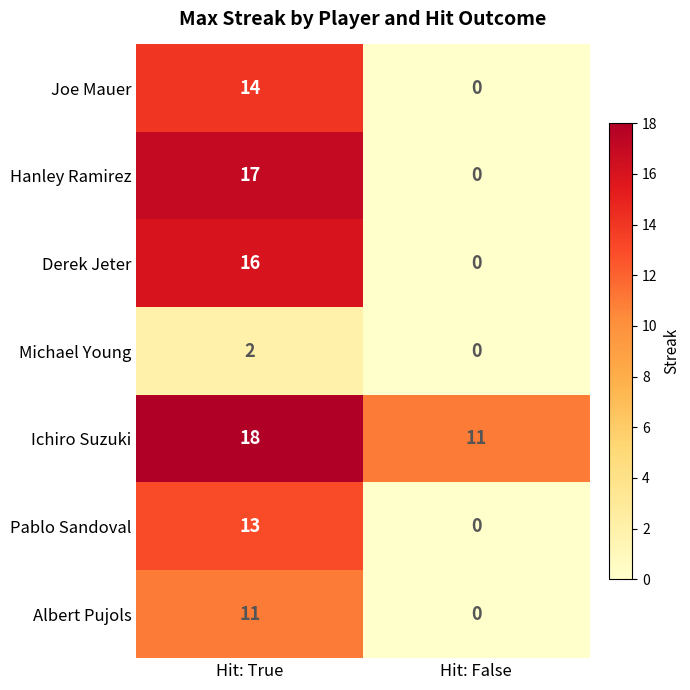

True or false: Pablo Sandoval has a value of 8 at Hit: True.

False